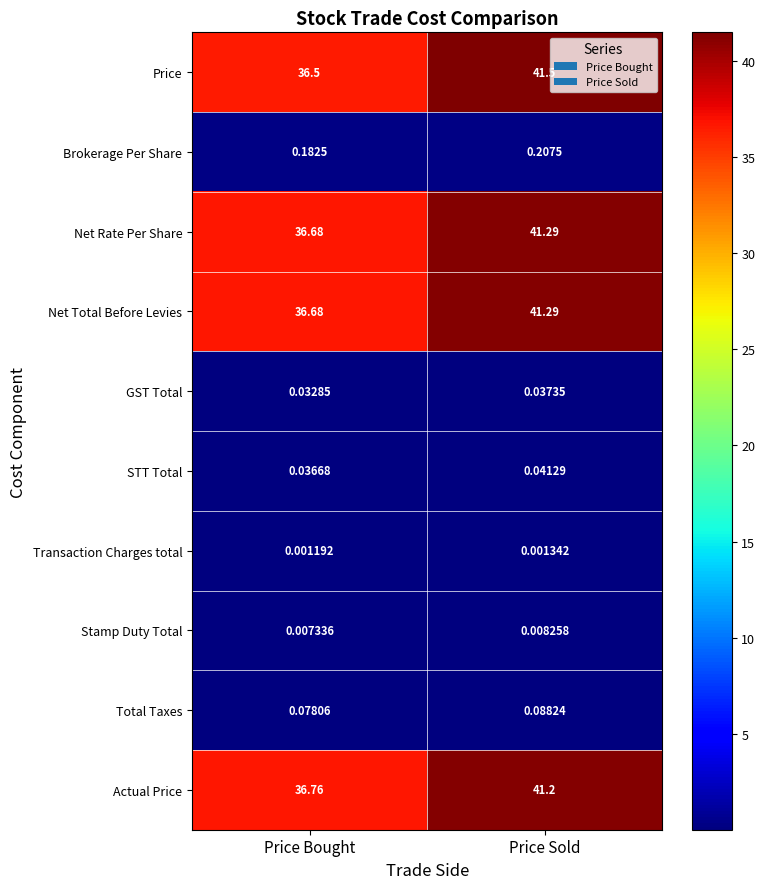

Where is STT Total nearest to the value 0?

Price Bought